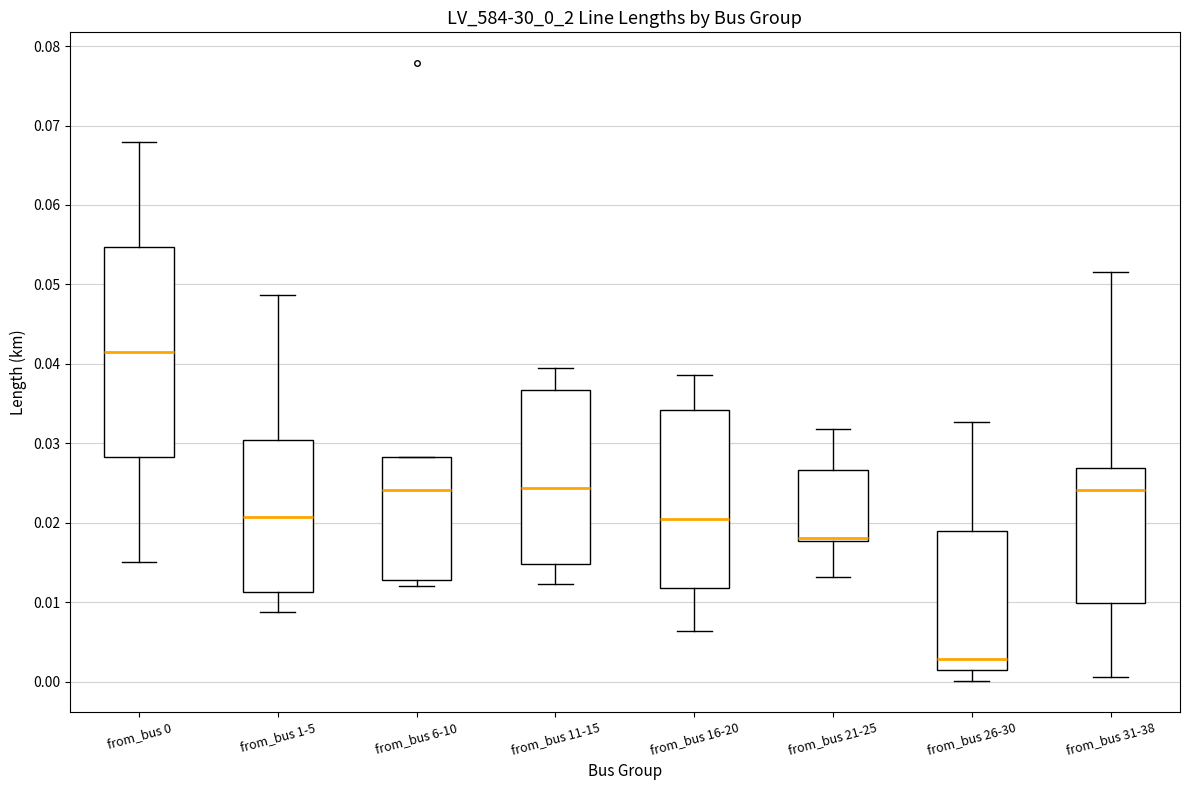

Which box has the highest median line?

from_bus 0